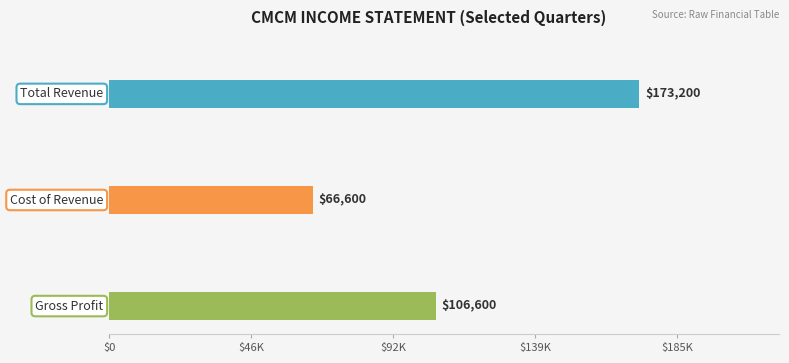

Count the number of categories in the chart.

3